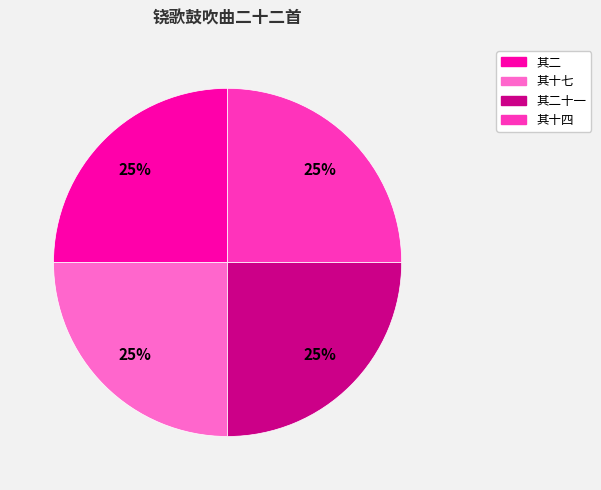

True or false: 其二 accounts for 25% of the total.

True